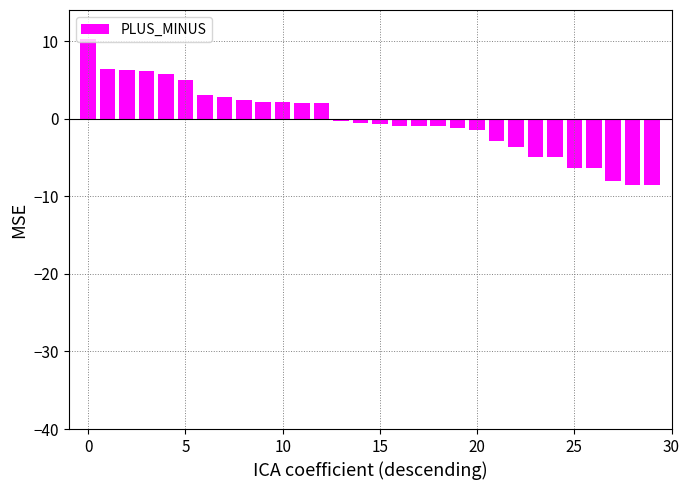

What is the difference between the maximum and minimum values?

18.9